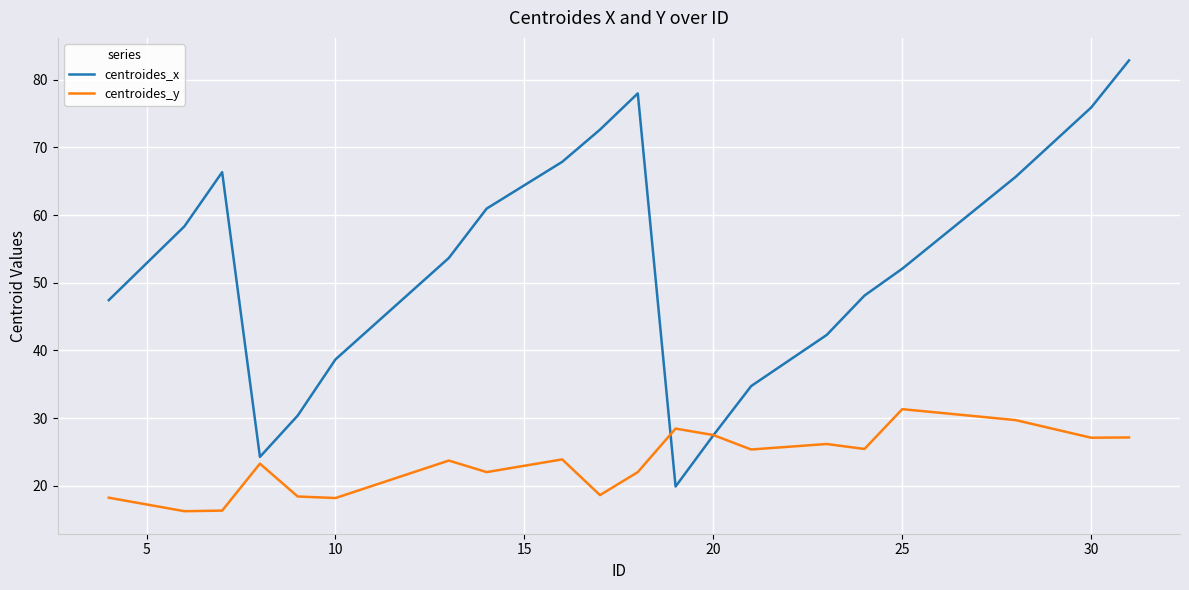

In centroides_y, how many points are higher than both neighbors (excluding endpoints)?

6